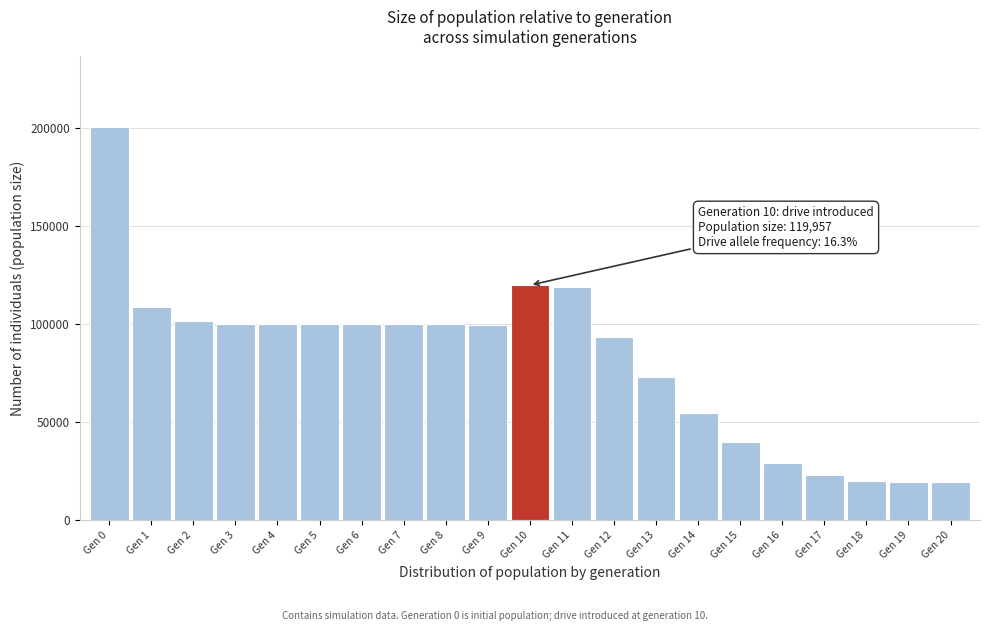

True or false: the data shows 200615 at Gen 0.

True